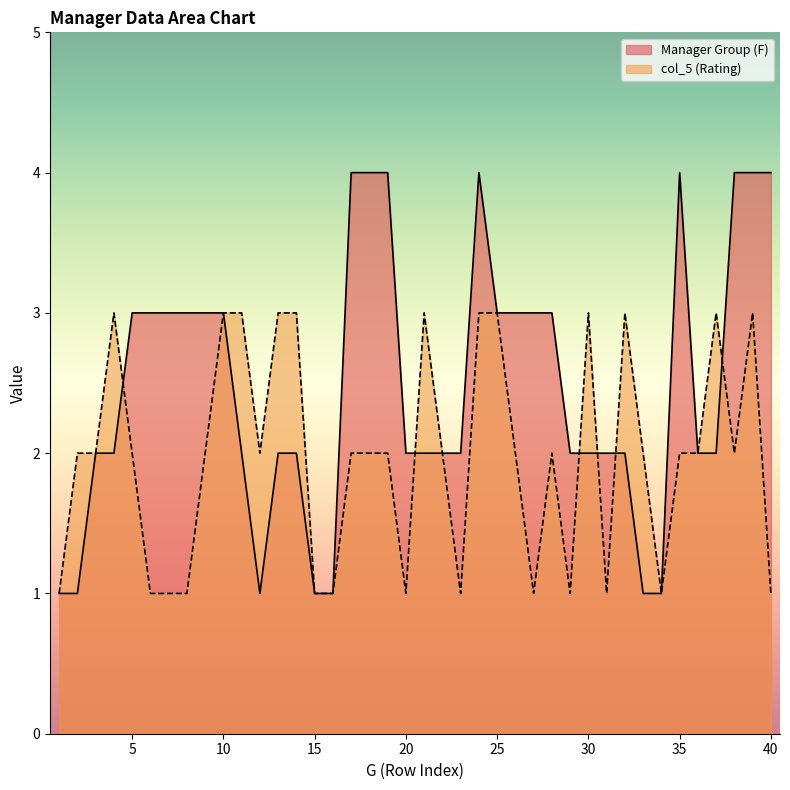

At which category is the sum across all series the highest?

24